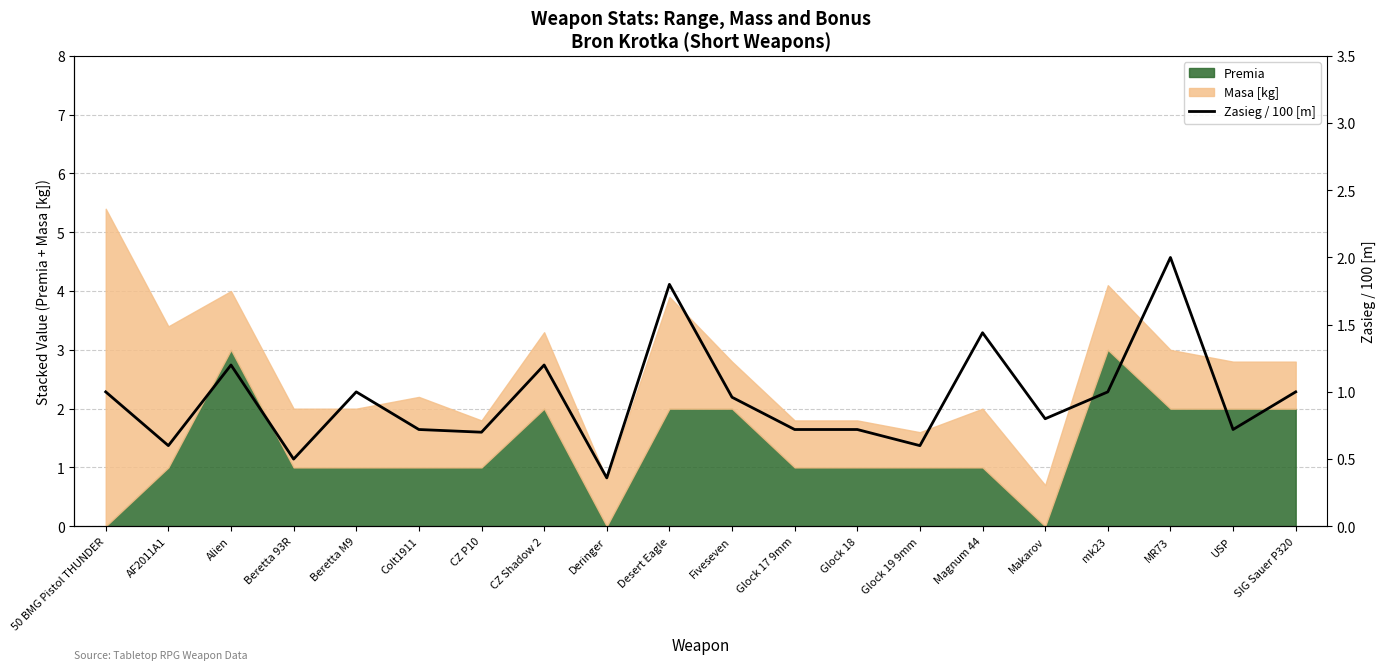

What is the label of the 9th point from the right?

Glock 17 9mm